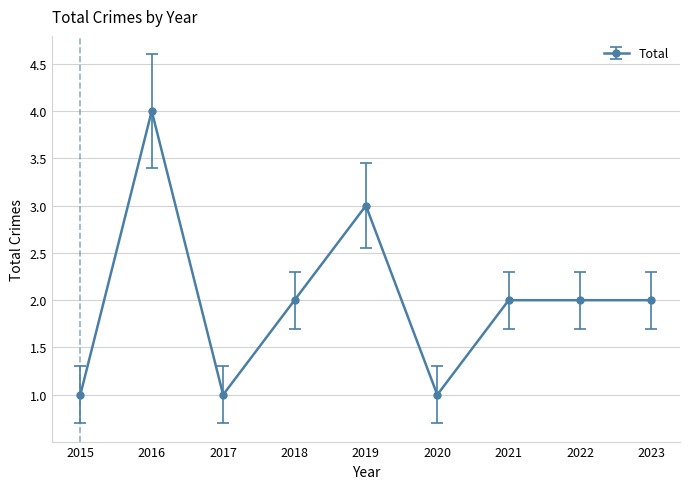

Count the number of data series in this chart.

1